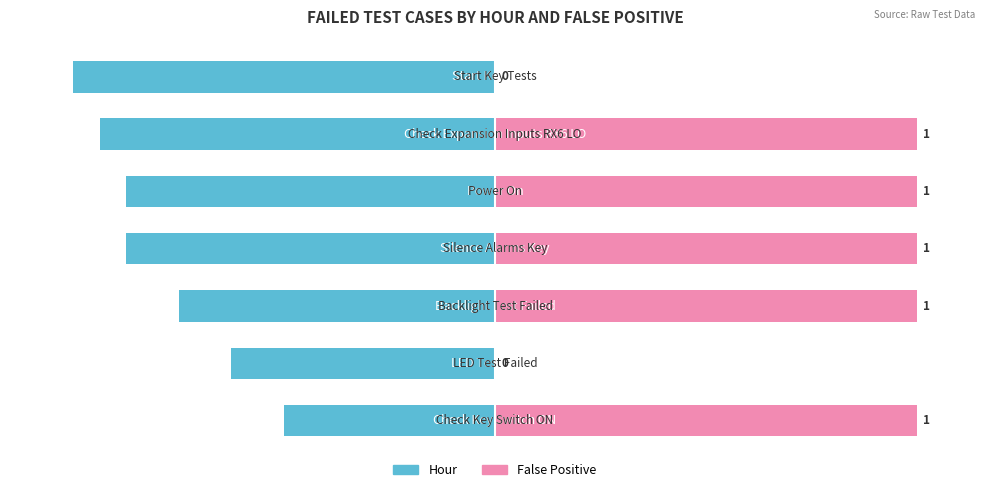

List the series in order of their overall mean, highest first.

False Positive, Hour